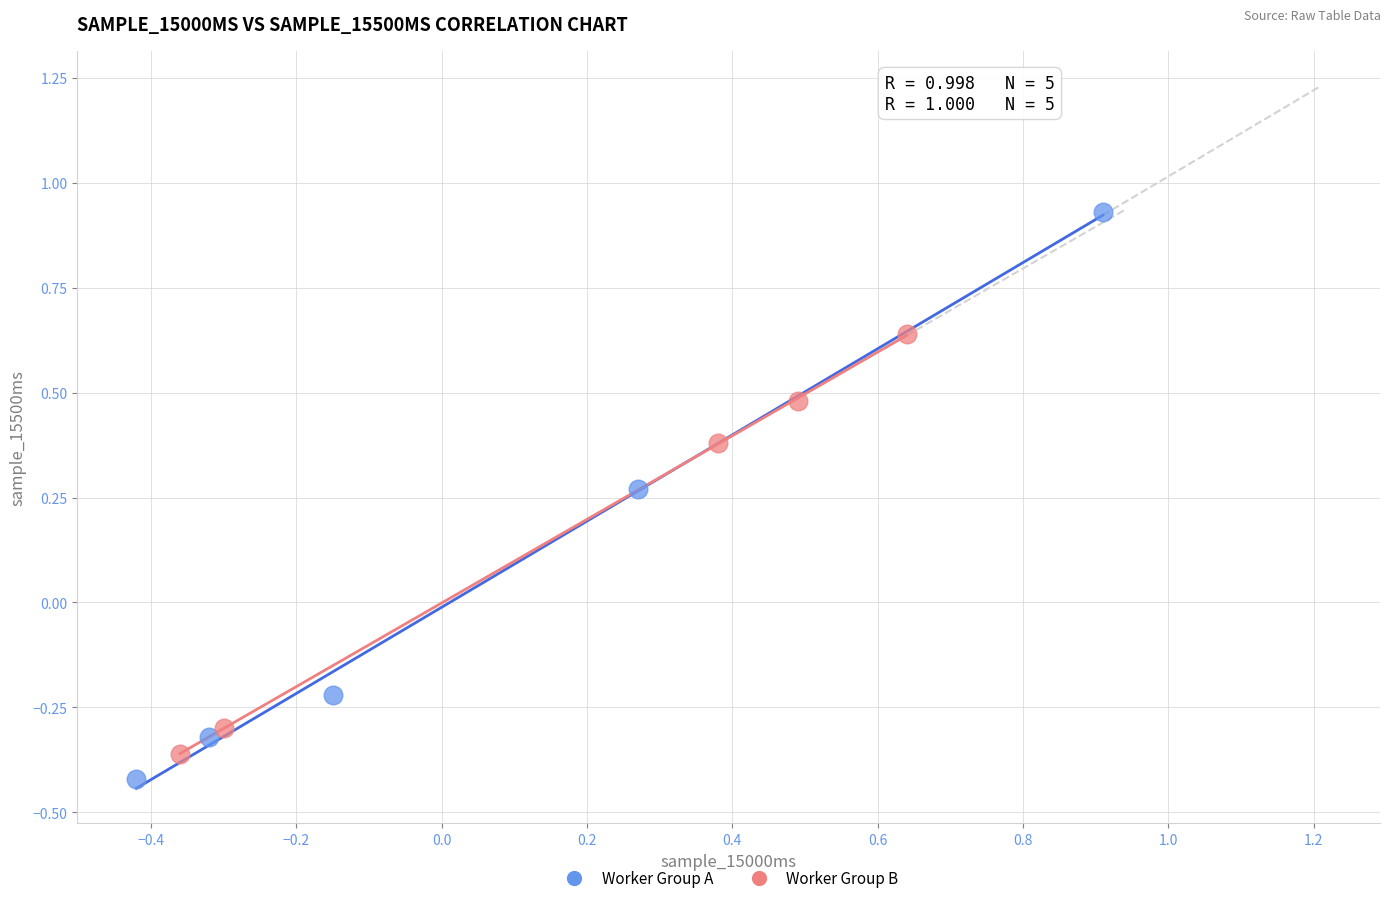

What are all the series names shown in the legend?

Worker Group A, Worker Group B